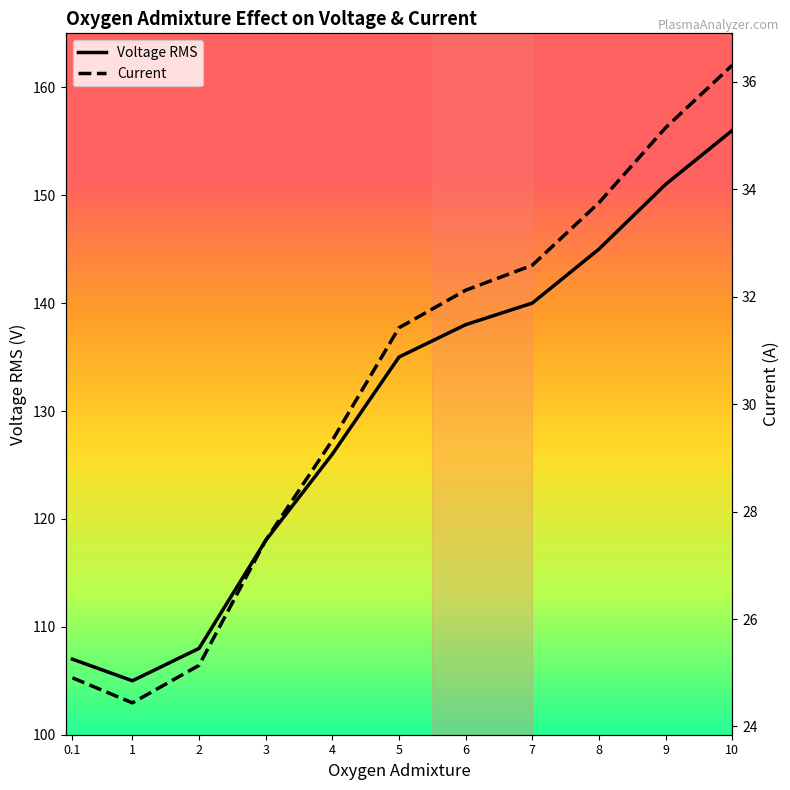

What is the difference between the Voltage RMS values at 9 and 1?

46